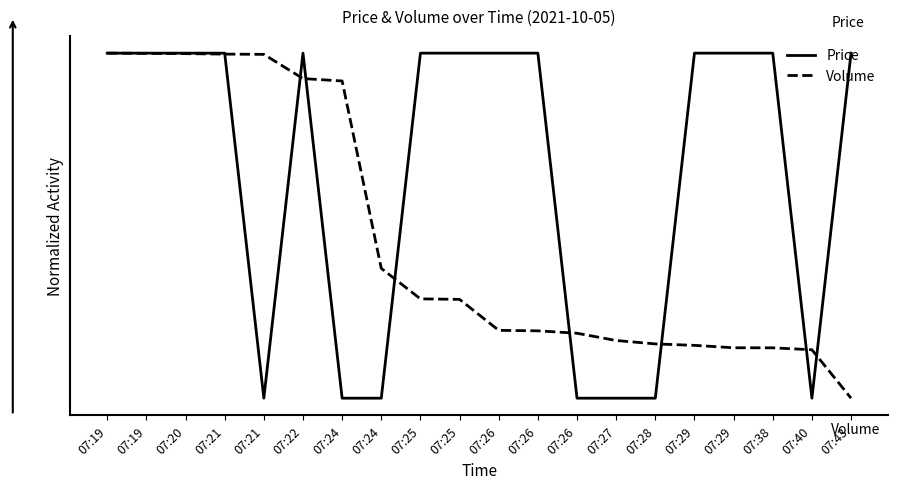

Reading left to right, list all the values displayed in this chart.

Price: 07:19=1.0	07:19=1.0	07:20=1.0	07:21=1.0	07:21=0.0	07:22=1.0	07:24=0.0	07:24=0.0	07:25=1.0	07:25=1.0	07:26=1.0	07:26=1.0	07:26=0.0	07:27=0.0	07:28=0.0	07:29=1.0	07:29=1.0	07:38=1.0	07:40=0.0	07:43=1.0
Volume: 07:19=1.0	07:19=1.0	07:20=1.0	07:21=1.0	07:21=1.0	07:22=0.9	07:24=0.9	07:24=0.4	07:25=0.3	07:25=0.3	07:26=0.2	07:26=0.2	07:26=0.2	07:27=0.2	07:28=0.2	07:29=0.2	07:29=0.1	07:38=0.1	07:40=0.1	07:43=0.0